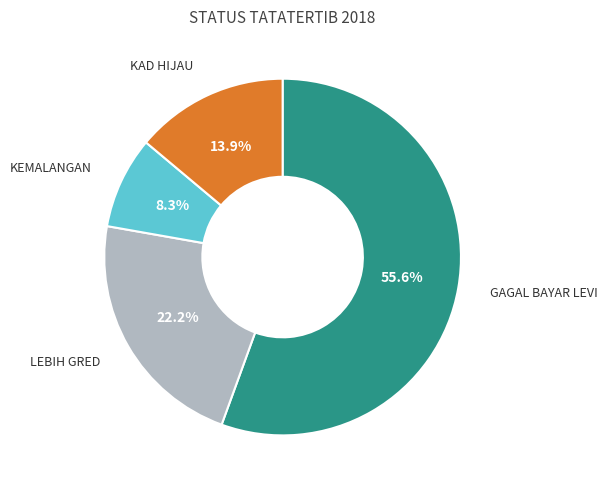

Which category accounts for the majority?

GAGAL BAYAR LEVI